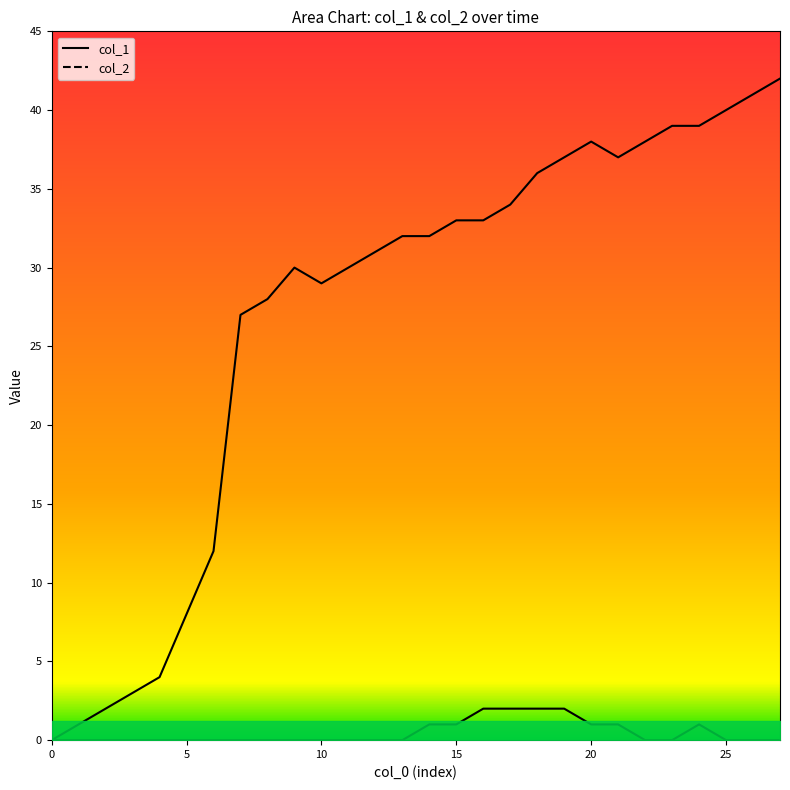

How many series are shown in this chart?

2